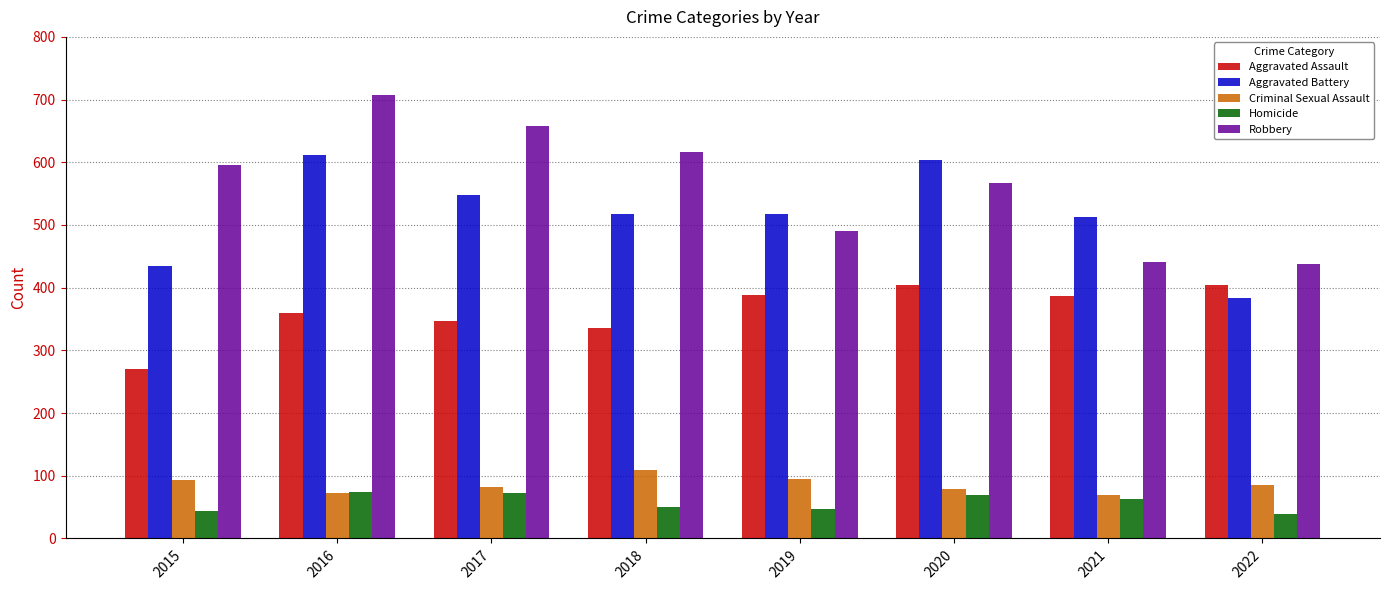

At which category is the sum across all series the highest?

2016